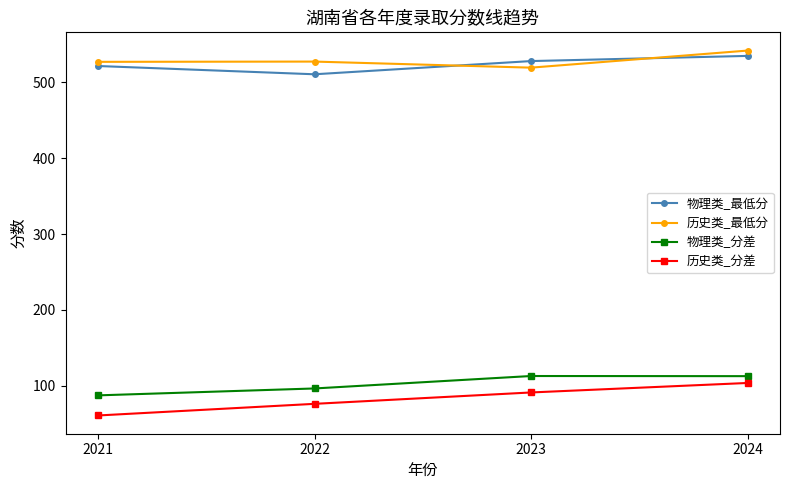

What is the difference between the 历史类_分差 values at 2021 and 2023?

30.3